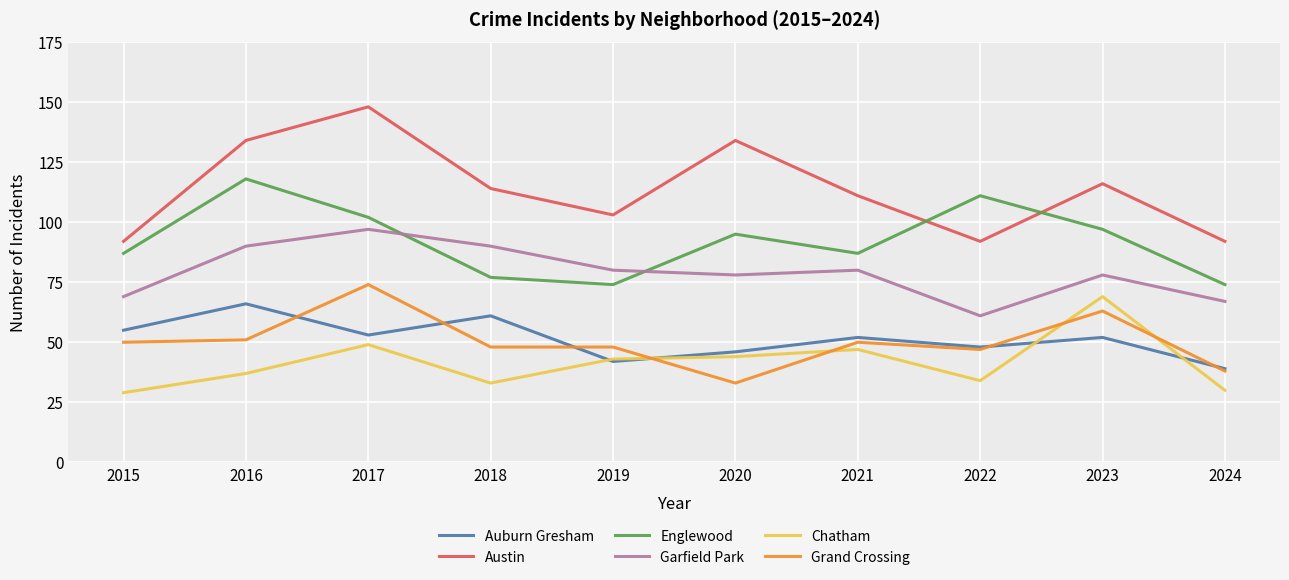

Is the value of Garfield Park at 2023 greater than the value of Chatham at 2022?

Yes